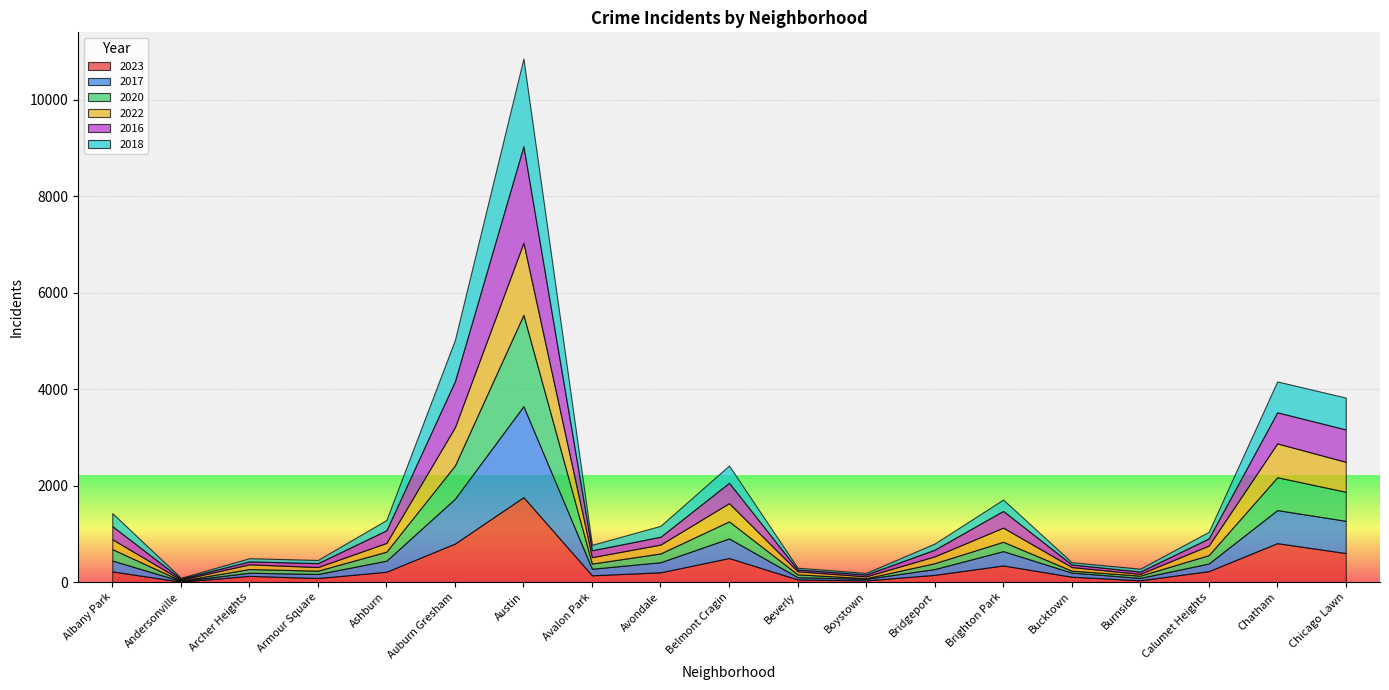

Rank the categories by 2017 value from lowest to highest.

Andersonville, Boystown, Beverly, Burnside, Archer Heights, Armour Square, Bucktown, Bridgeport, Avalon Park, Calumet Heights, Avondale, Albany Park, Ashburn, Brighton Park, Belmont Cragin, Chicago Lawn, Chatham, Auburn Gresham, Austin